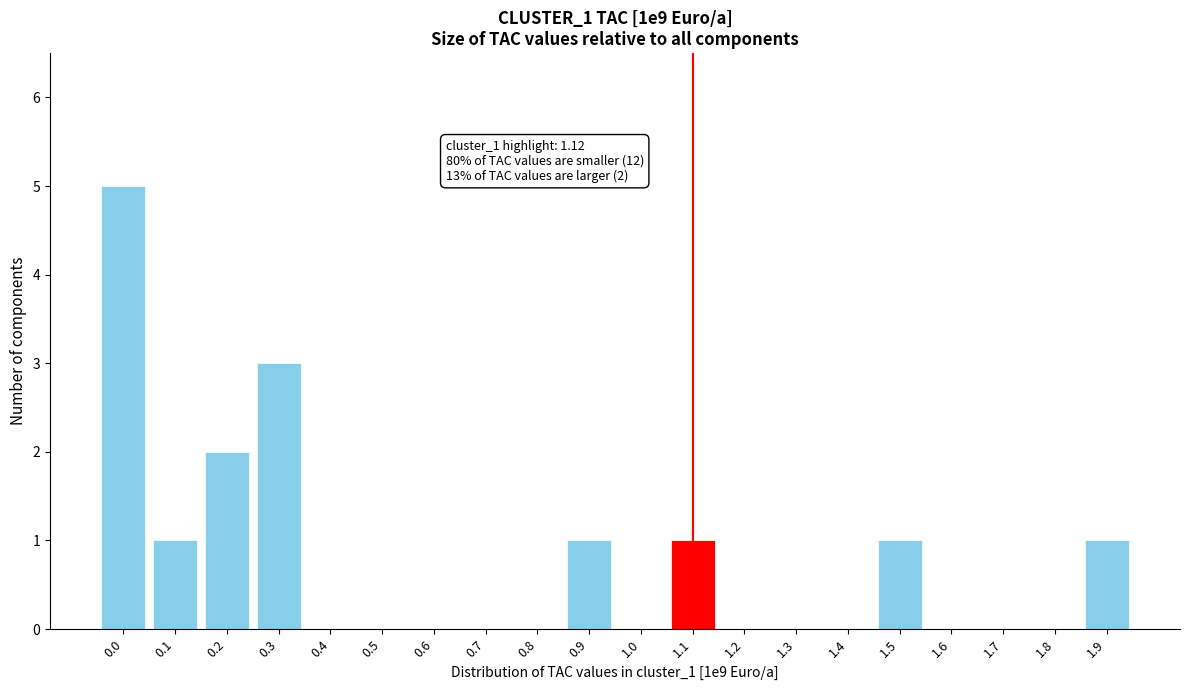

Reading left to right, transcribe all the data shown in this chart.

0.0=5	0.1=1	0.2=2	0.3=3	0.4=0	0.5=0	0.6=0	0.7=0	0.8=0	0.9=1	1.0=0	1.1=1	1.2=0	1.3=0	1.4=0	1.5=1	1.6=0	1.7=0	1.8=0	1.9=1